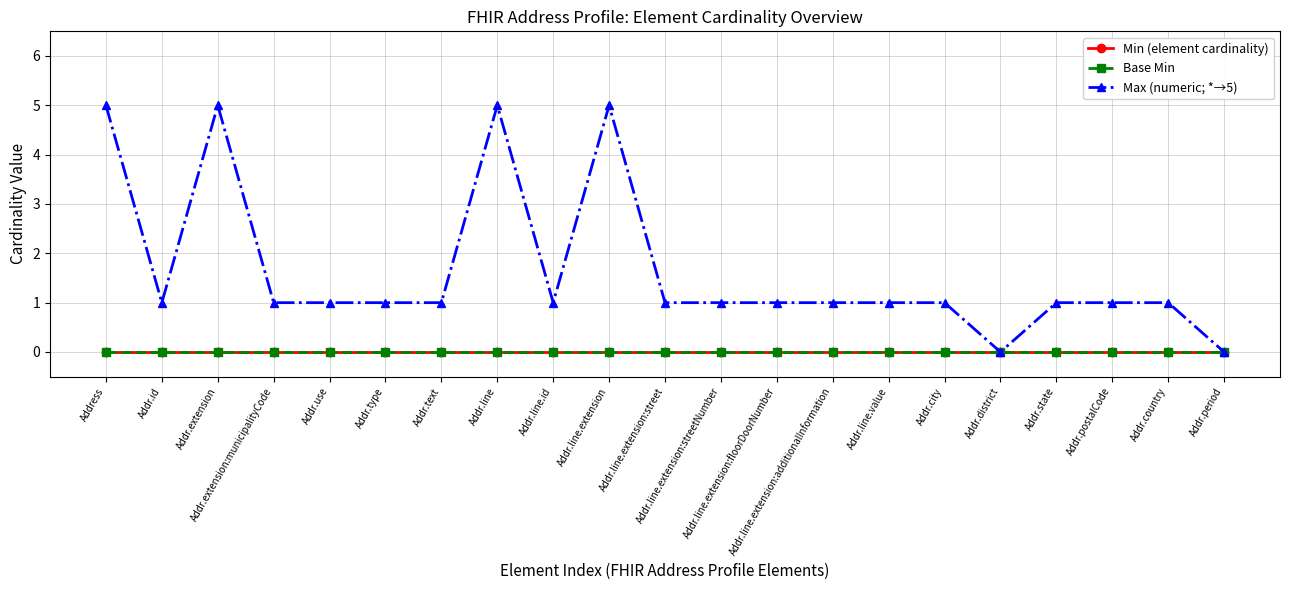

Reading right to left, list all the values displayed in this chart.

Min (element cardinality): 0	0	0	0	0	0	0	0	0	0	0	0	0	0	0	0	0	0	0	0	0
Base Min: 0	0	0	0	0	0	0	0	0	0	0	0	0	0	0	0	0	0	0	0	0
Max (numeric; *→5): 0	1	1	1	0	1	1	1	1	1	1	5	1	5	1	1	1	1	5	1	5